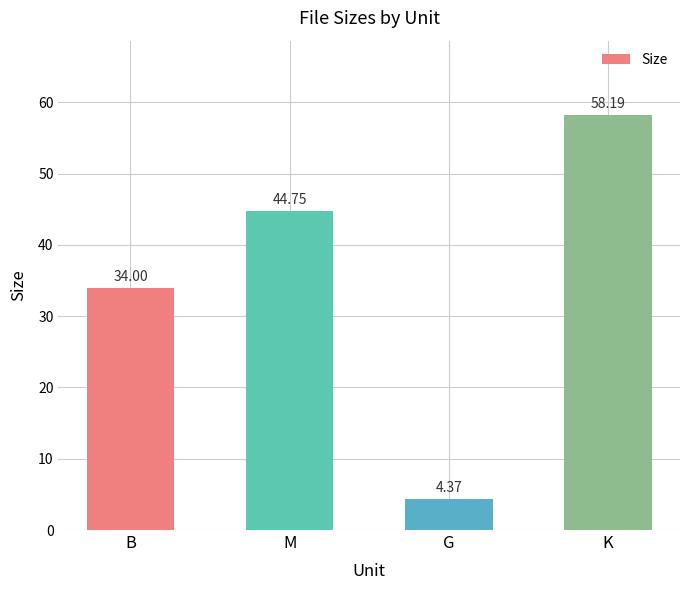

Rank the categories by value from highest to lowest.

K, M, B, G